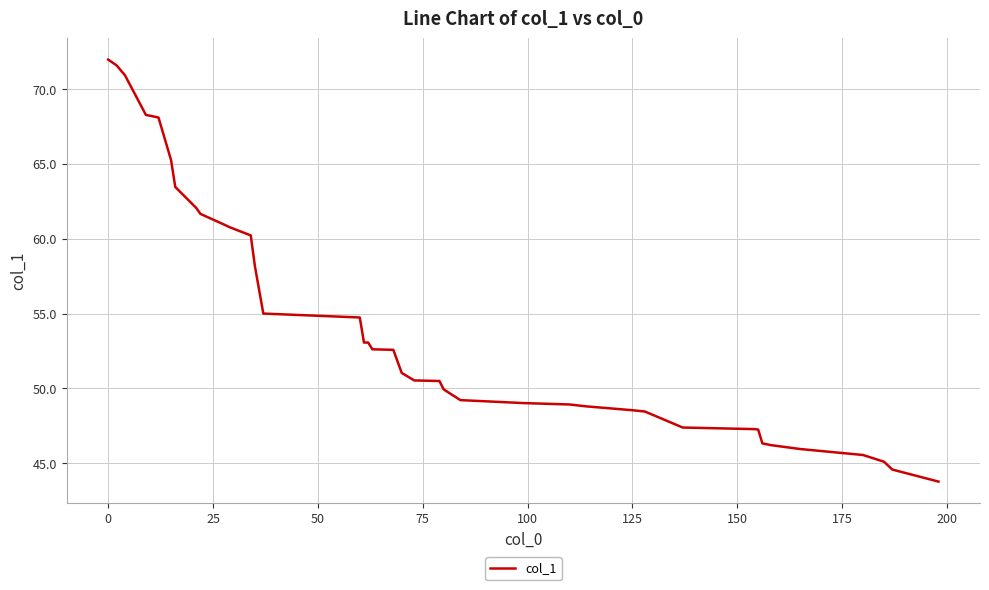

How many lines are shown in the chart?

1